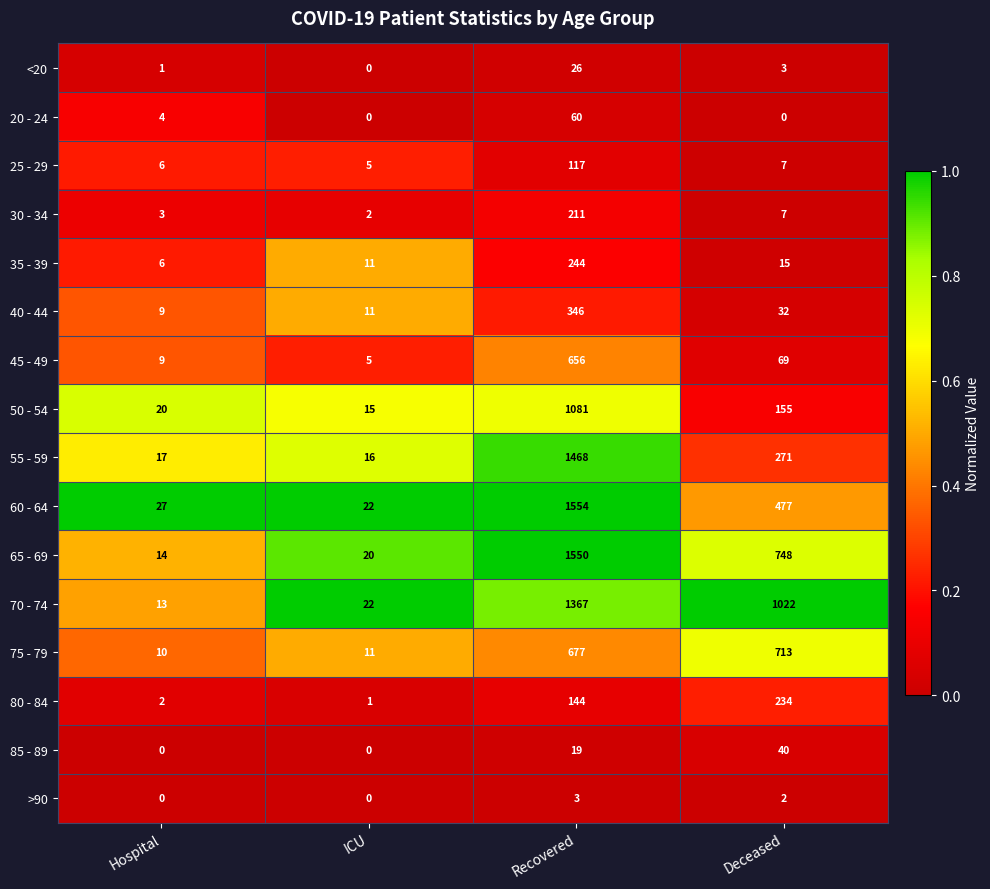

At which category does the chart reach its peak across all series?

Recovered